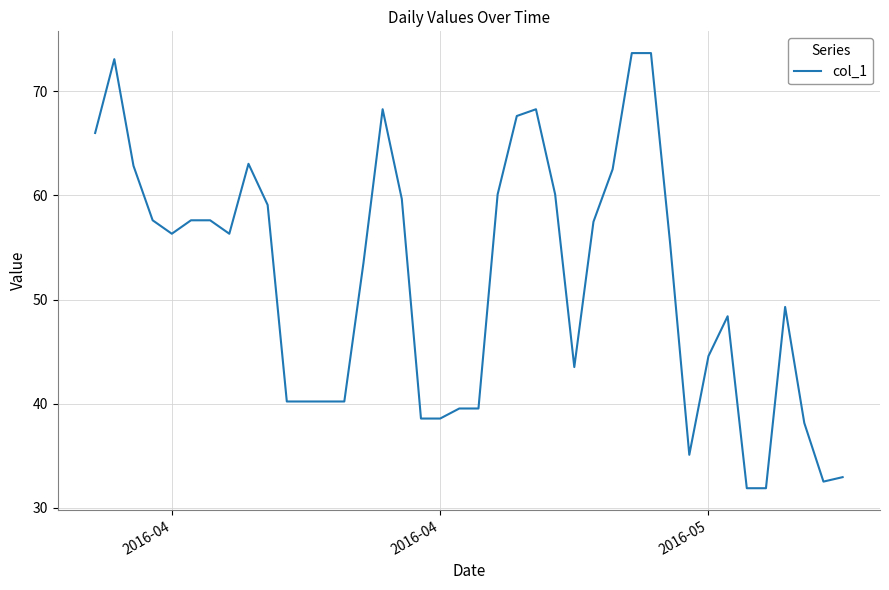

What is the maximum value shown in the chart?

73.7